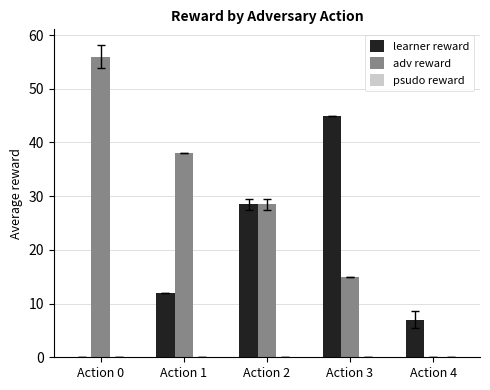

What is the sum of all adv reward values?

137.5